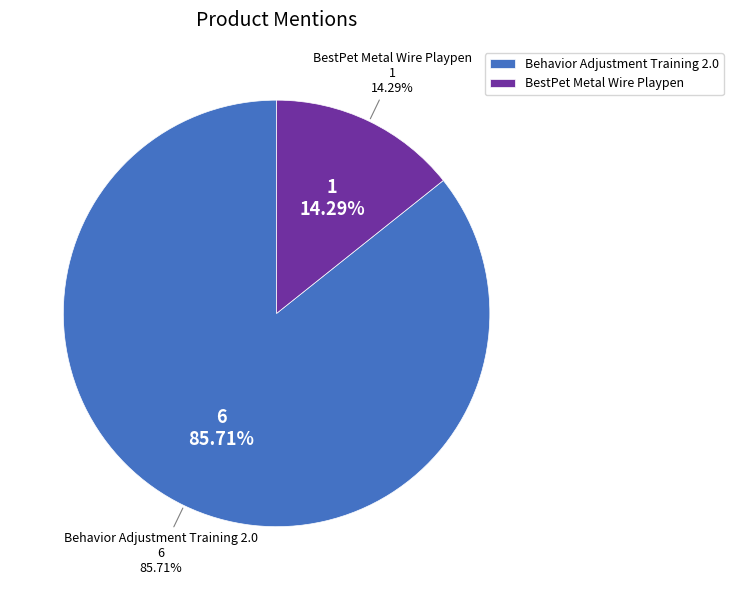

Rank the categories by value from lowest to highest.

BestPet Metal Wire Playpen, Behavior Adjustment Training 2.0